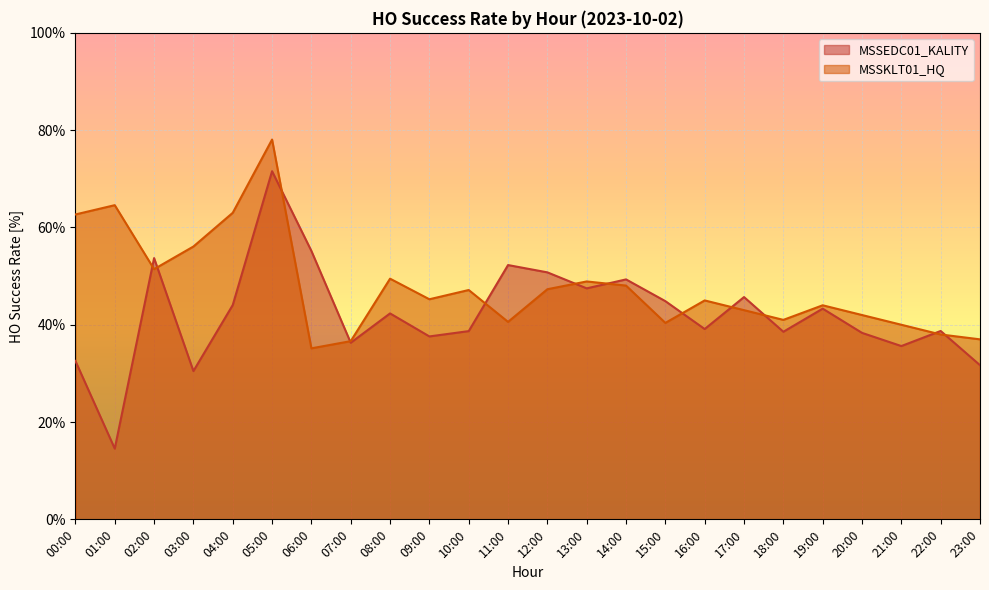

At 23:00, list the series in order from largest to smallest.

MSSKLT01_HQ, MSSEDC01_KALITY